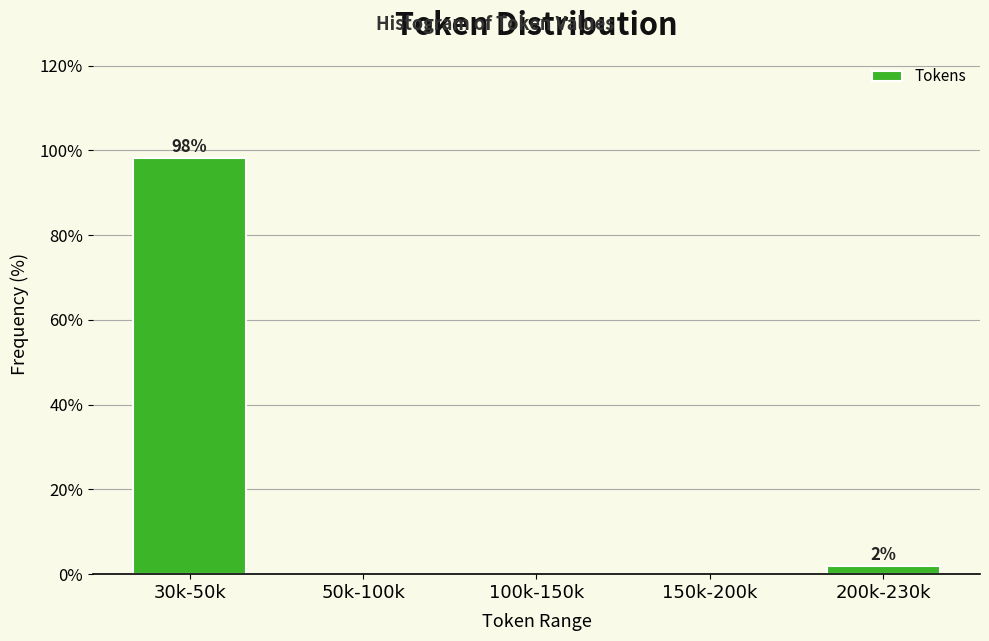

Reading left to right, list all the values displayed in this chart.

30k-50k=98.1	50k-100k=0.0	100k-150k=0.0	150k-200k=0.0	200k-230k=1.9